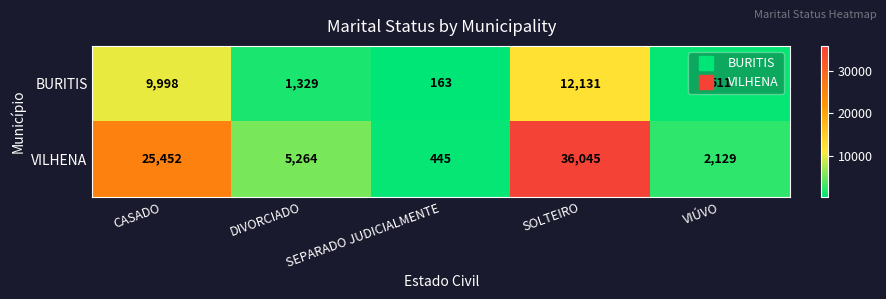

What is the spread (max minus min) of values at DIVORCIADO?

3935